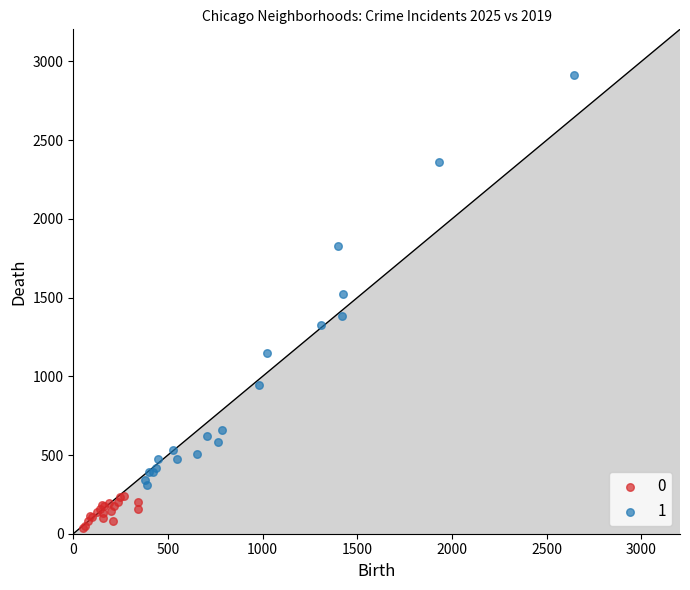

What are all the series names shown in the legend?

0, 1